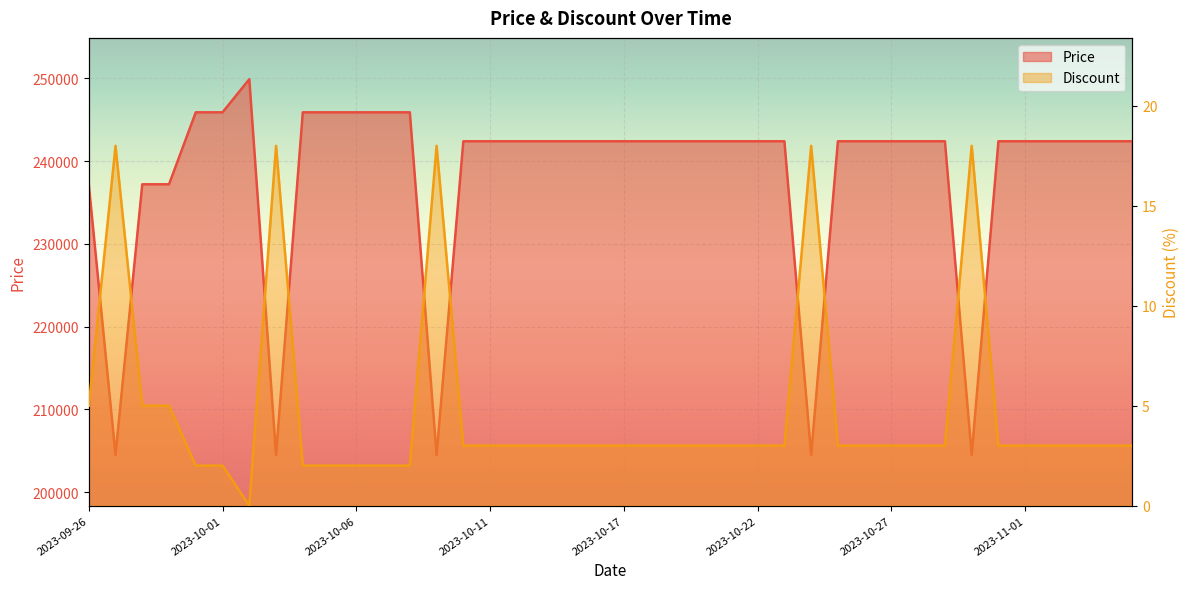

Which has a higher value, 2023-10-17 or 2023-10-28?

2023-10-17